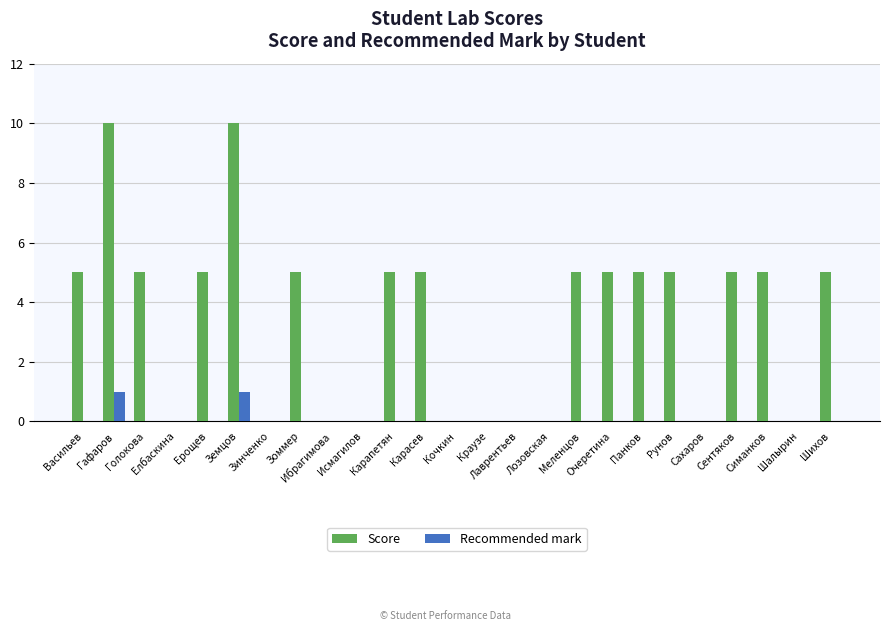

The Recommended mark series shows 1 at Рунов. True or false?

False